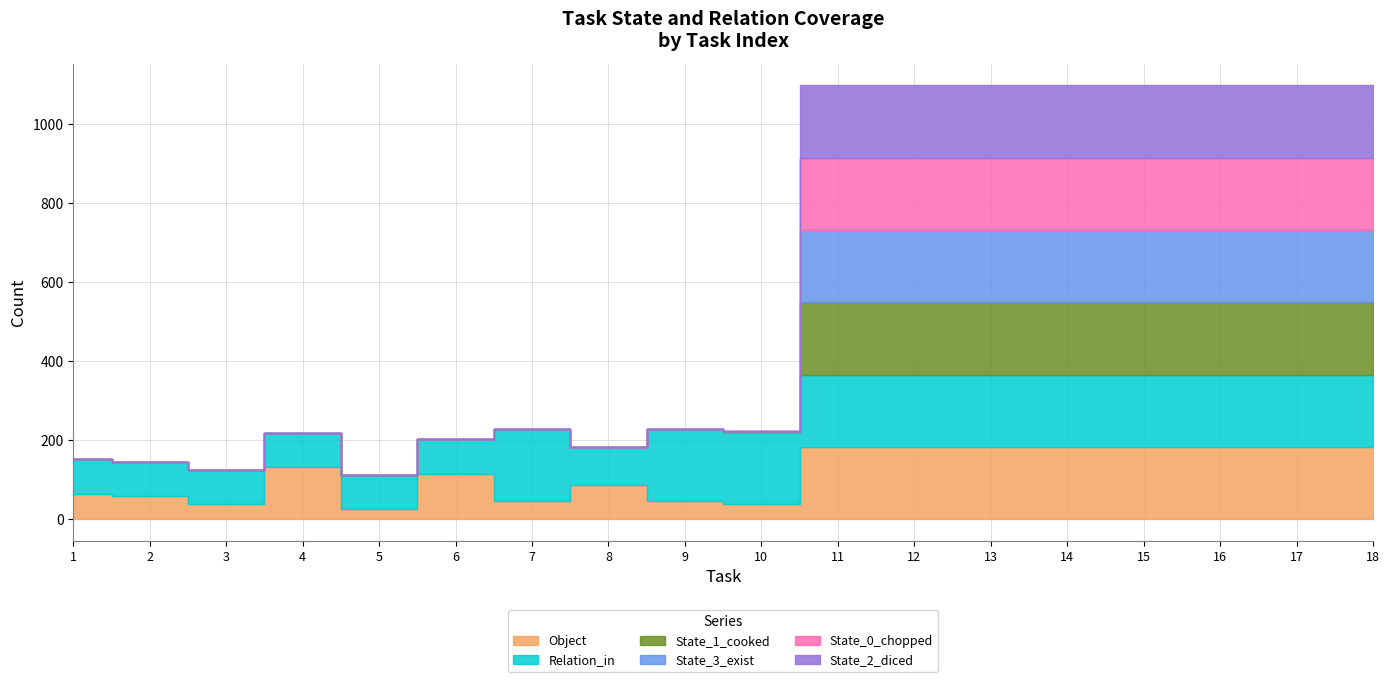

What is the difference between the maximum and minimum values in the Object series?

157